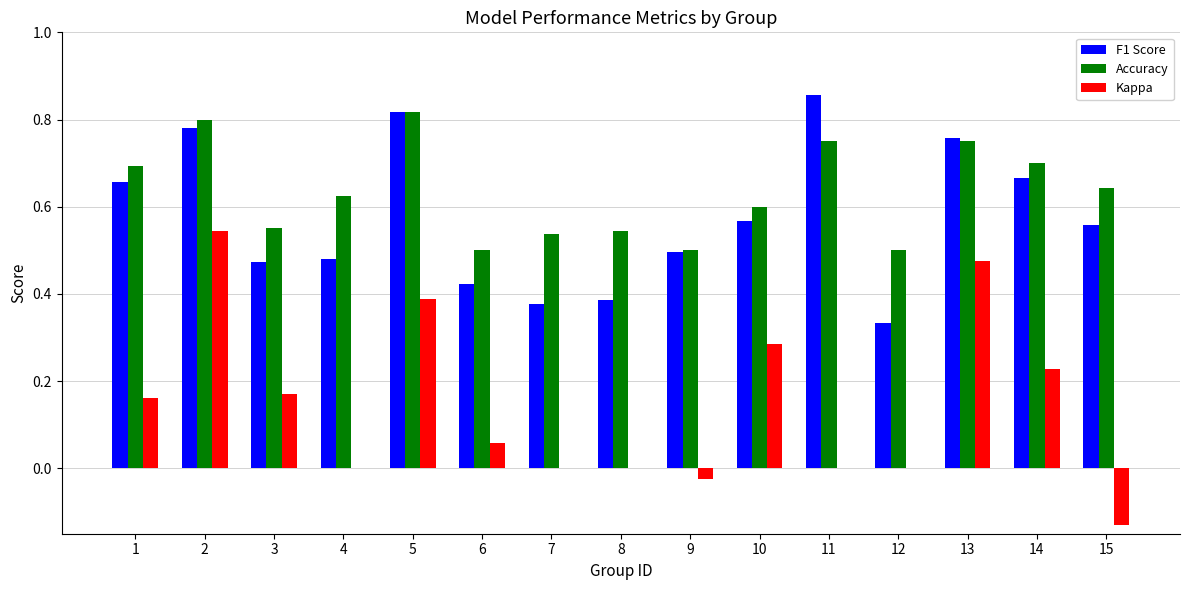

Which series changed the most between 9 and 15?

Accuracy